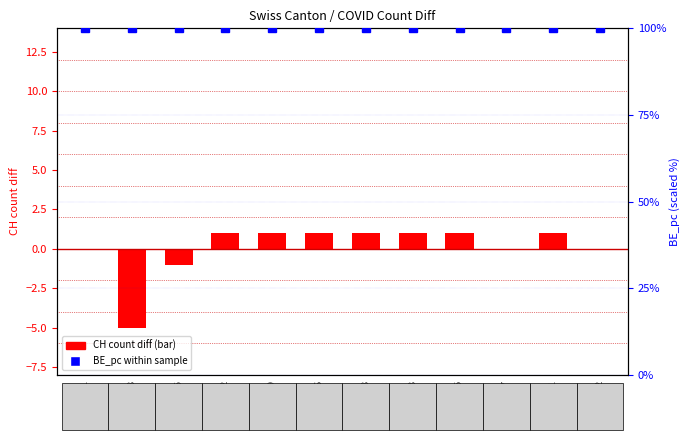

How many data points does each series have?

12